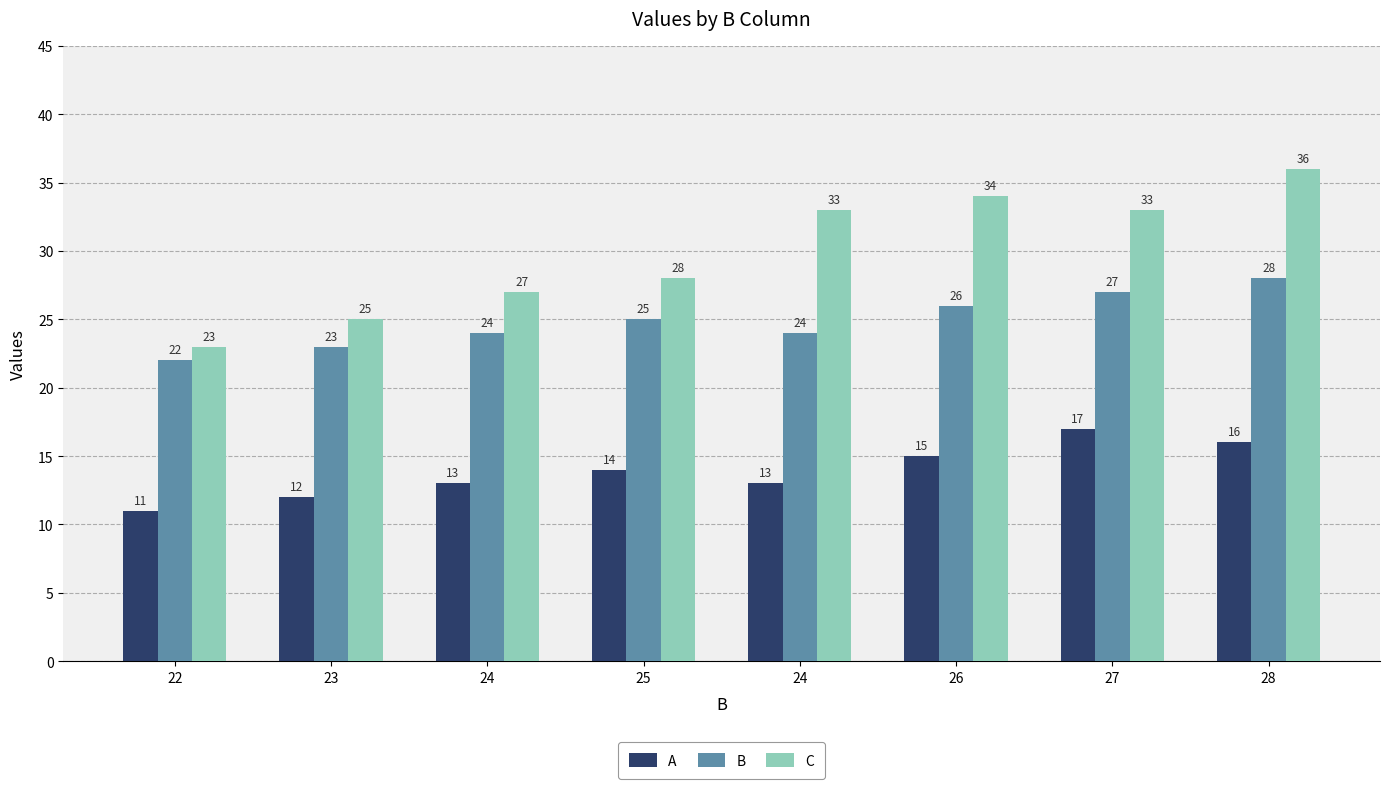

At which label does B first exceed 25?

26